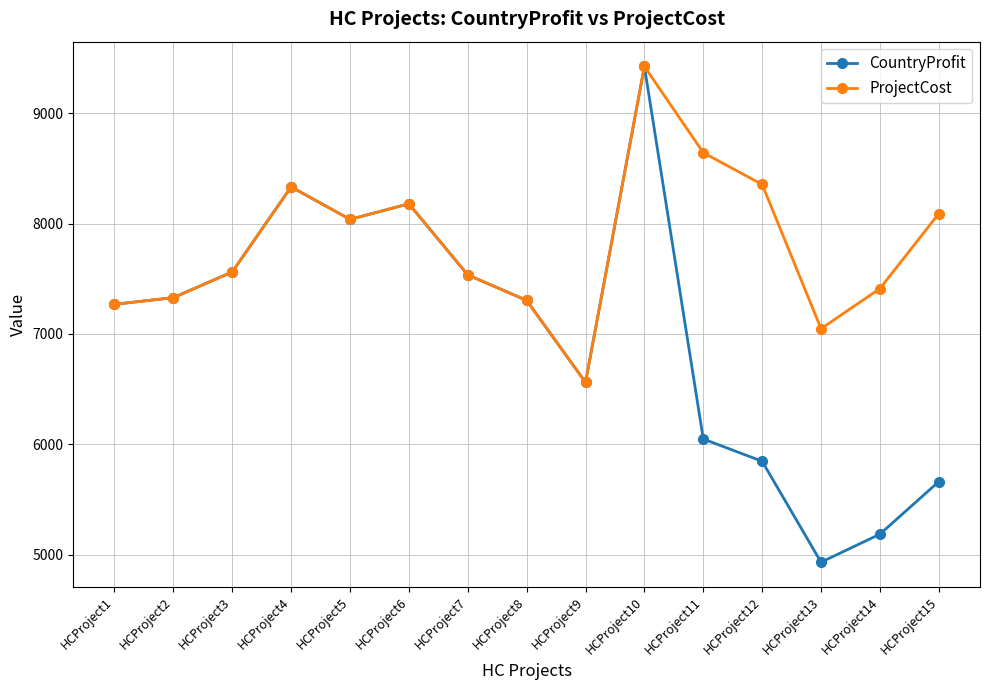

What is the value of the ProjectCost point at the 13th from the left?

7048